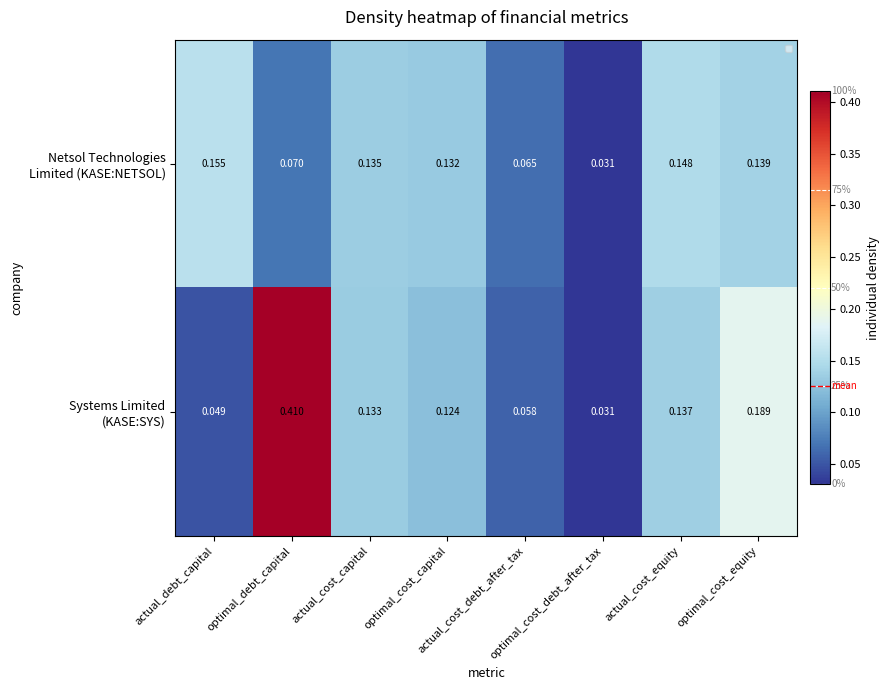

How many categories are shown in the chart?

8